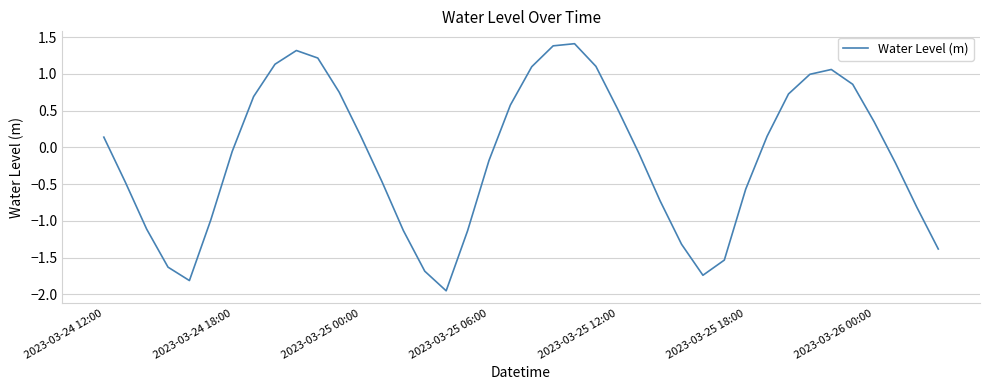

How many positive values are there?

19